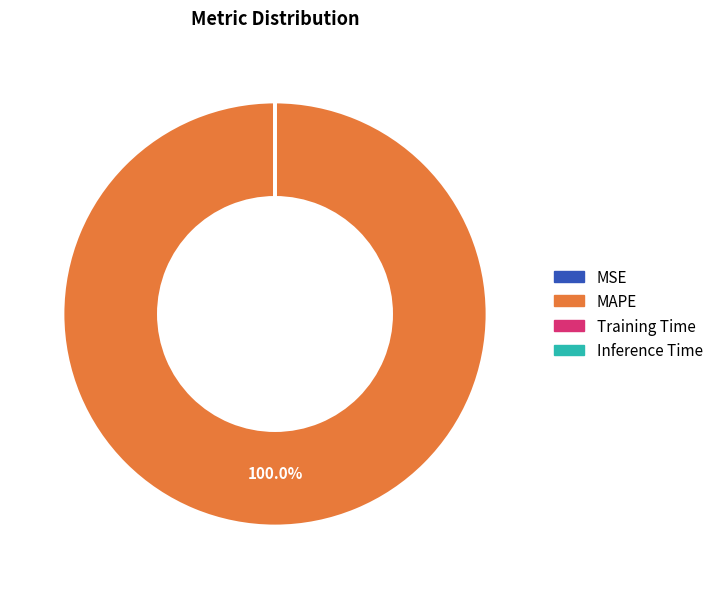

Which category has the biggest portion of the pie?

MAPE